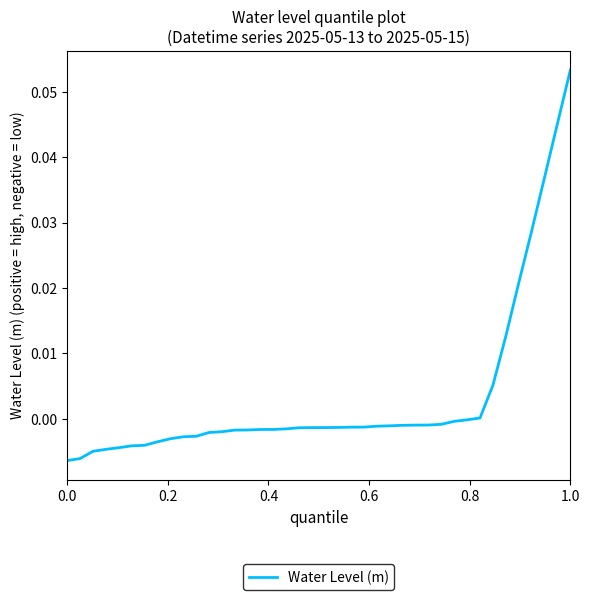

How many lines are shown in the chart?

1